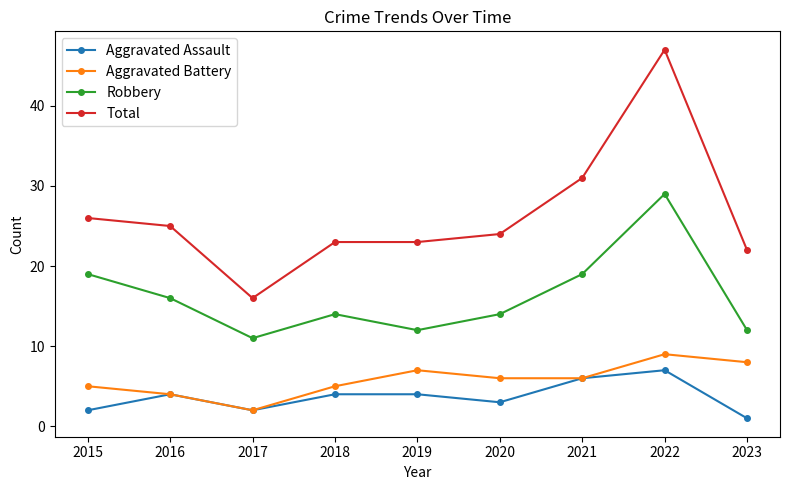

True or false: Total has a value of 23 at 2018.

True